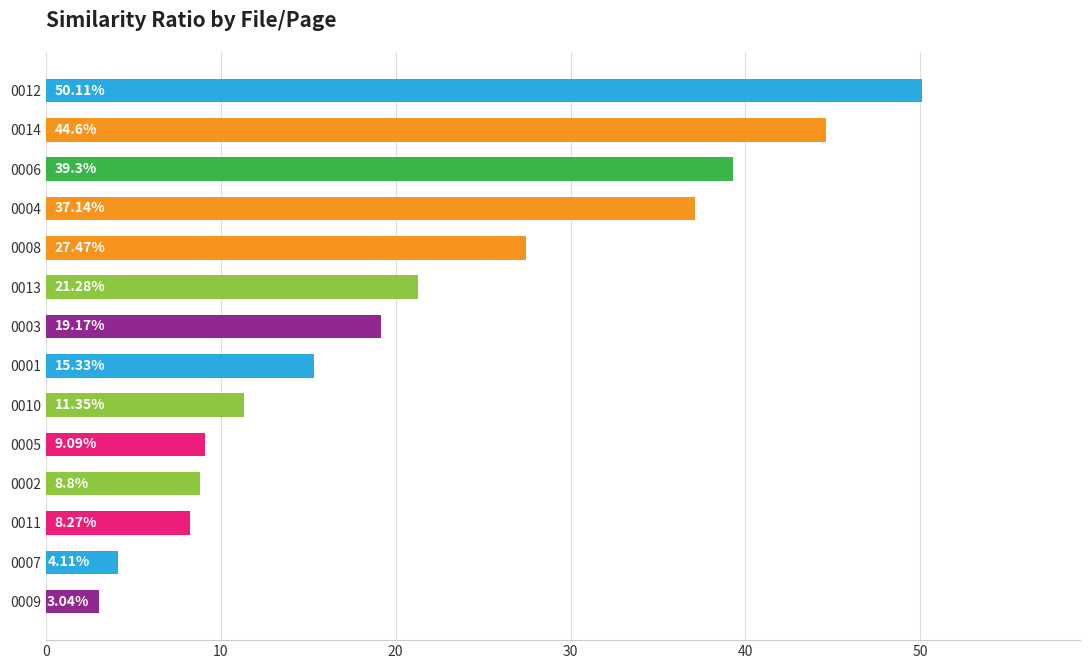

What is the difference between the maximum and minimum values?

47.1